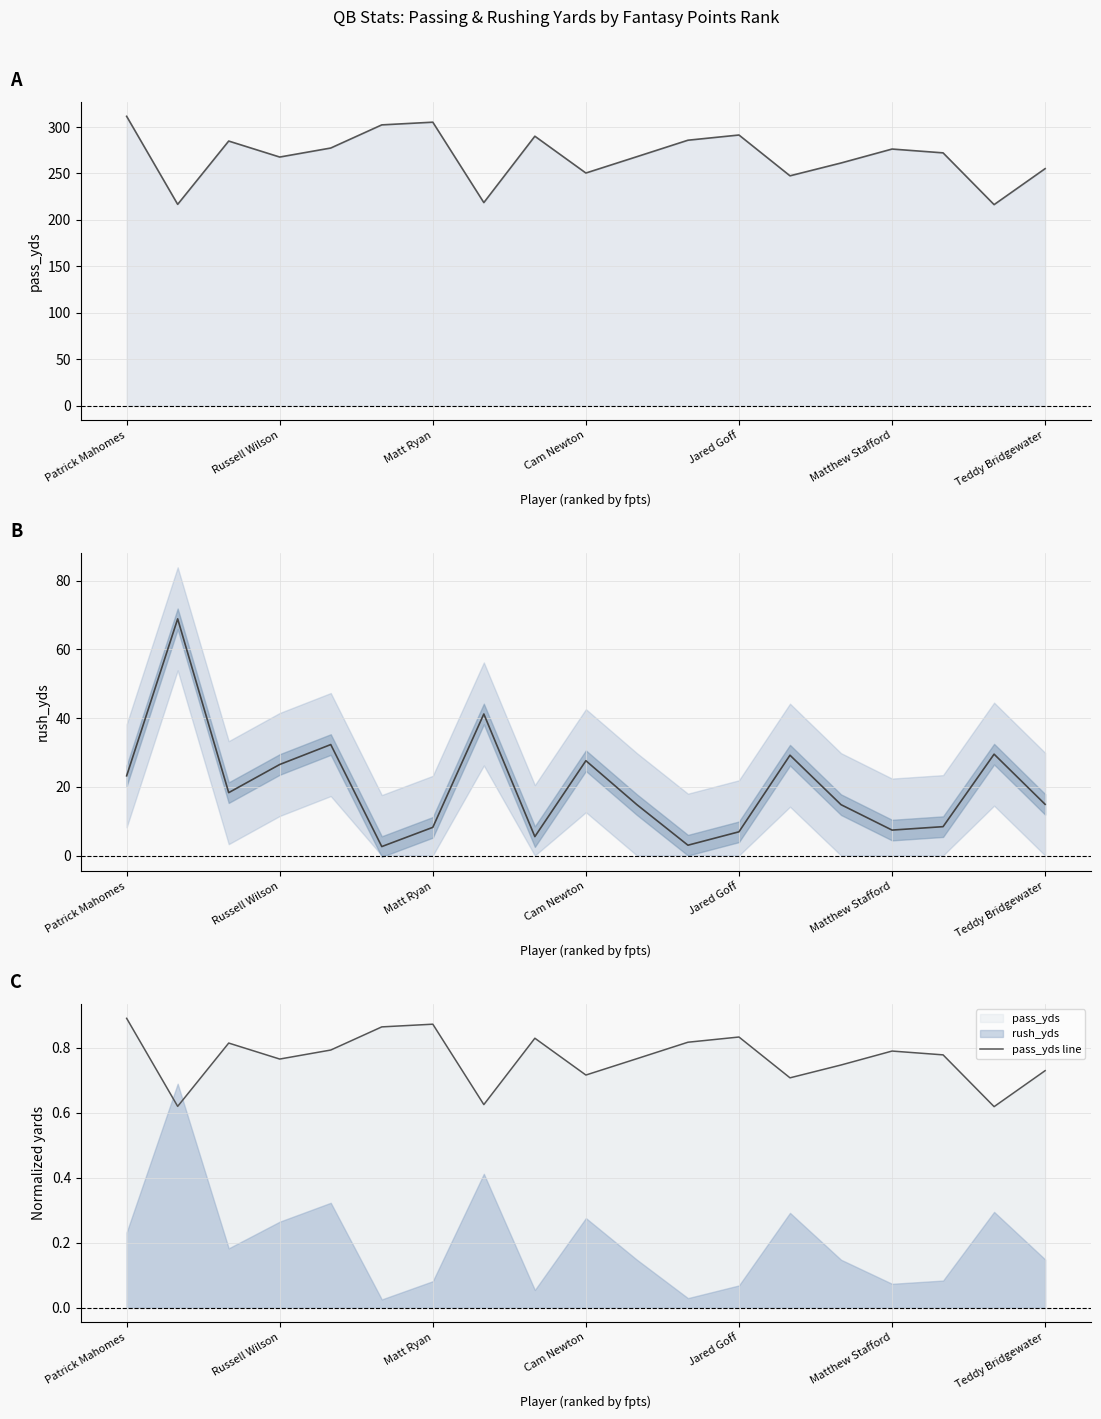

Does the chart display data point markers on the line(s)?

No